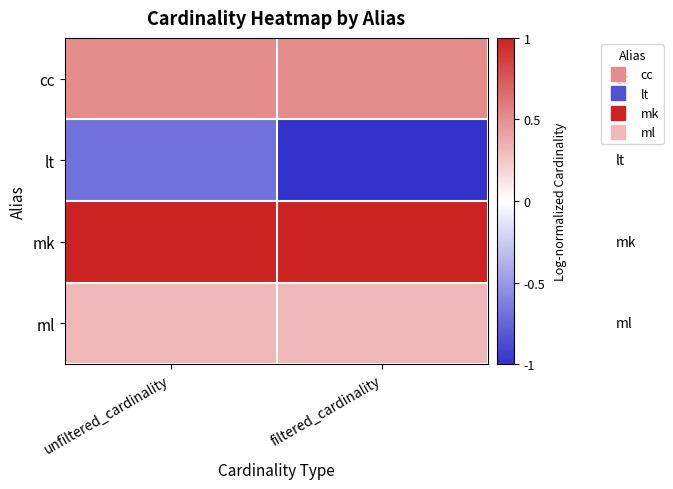

List the series in order of their peak value, highest first.

mk, cc, ml, lt